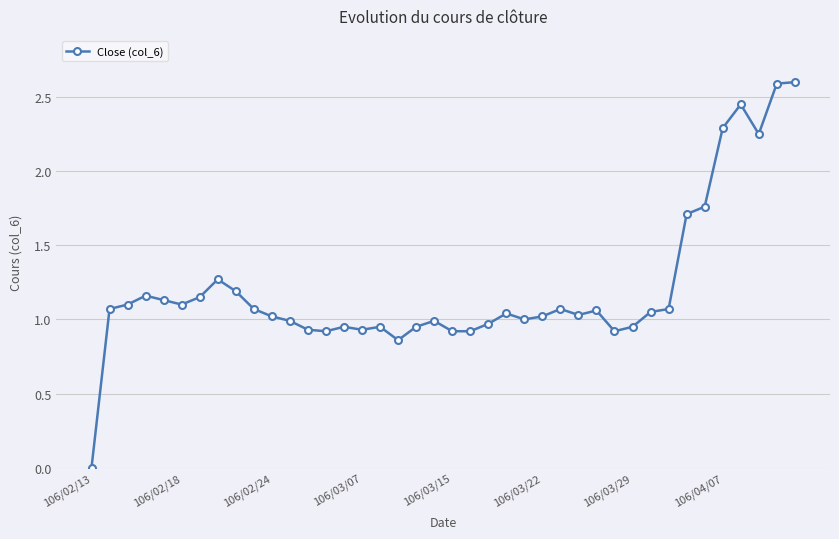

True or false: the data has more than 2 interior local peaks.

True